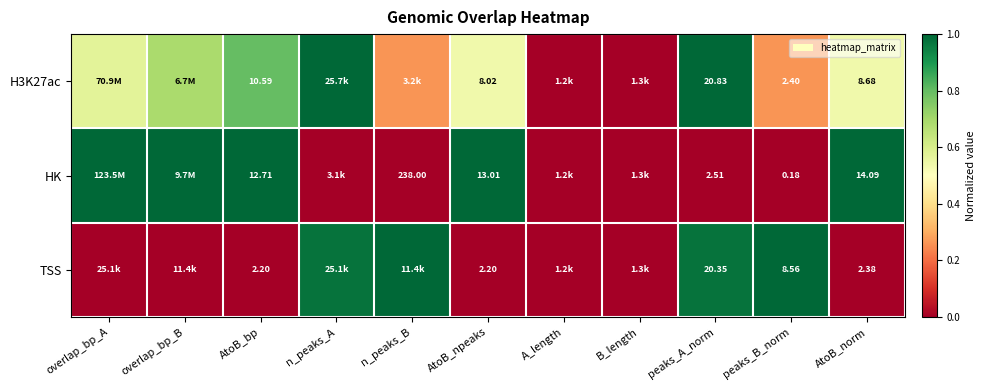

Between peaks_B_norm and AtoB_bp, which is larger?

AtoB_bp